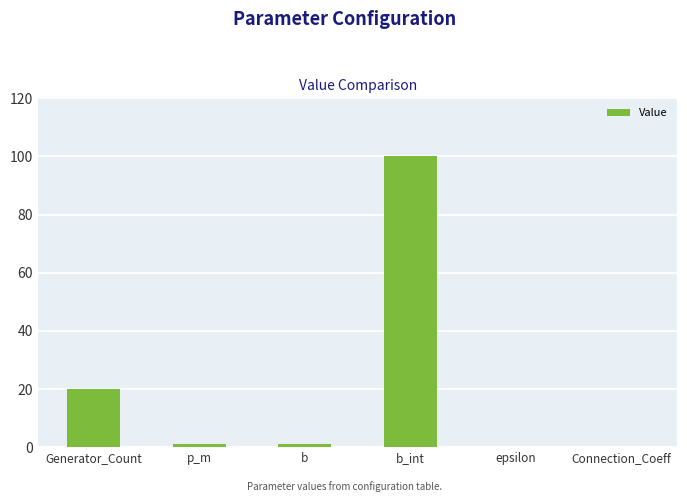

Does the chart contain stacked bars?

No